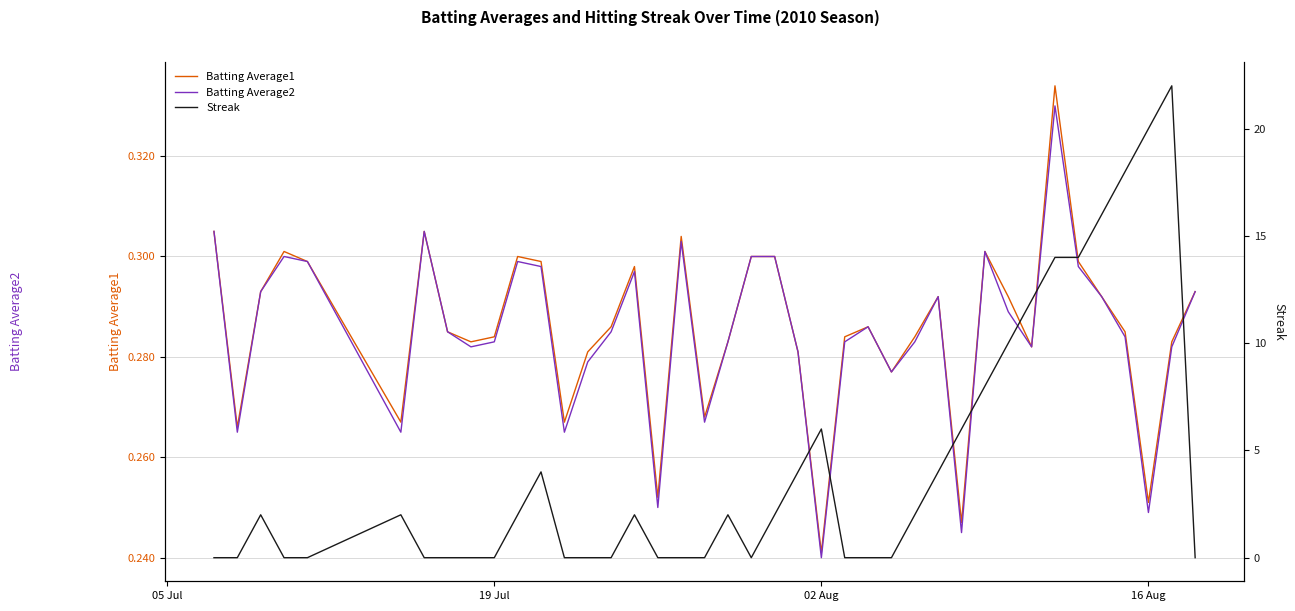

What is the value of the Streak point at the 35th from the left?

14.0